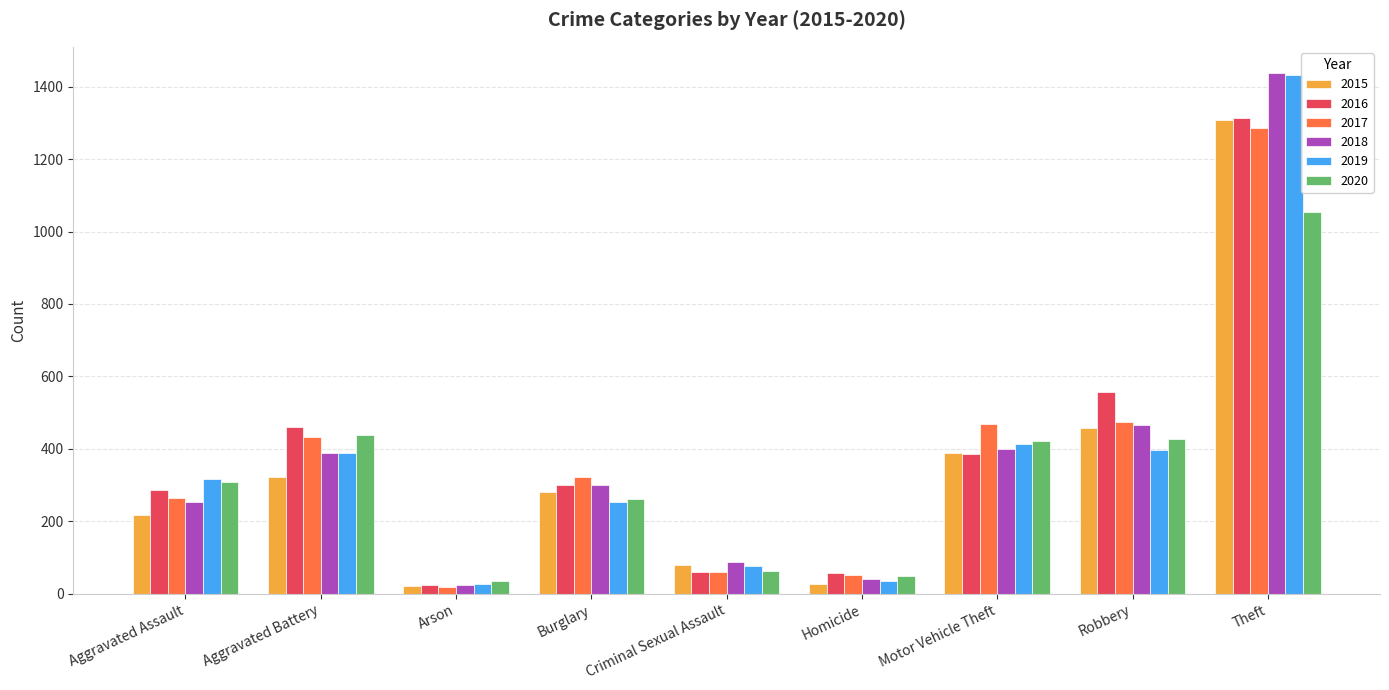

What is the difference between the maximum and minimum values in the 2020 series?

1019